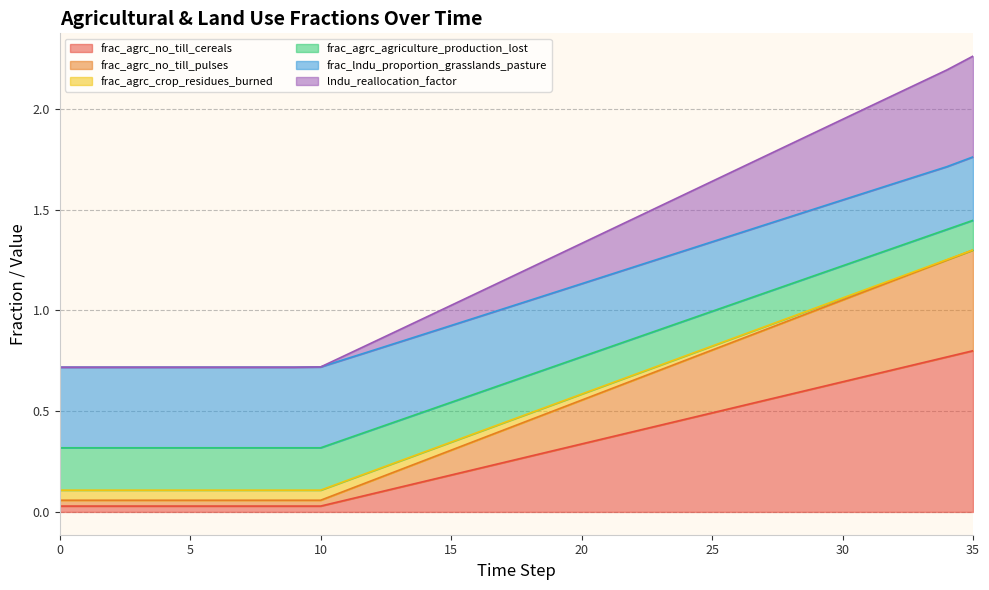

Does the chart have visible grid lines?

Yes